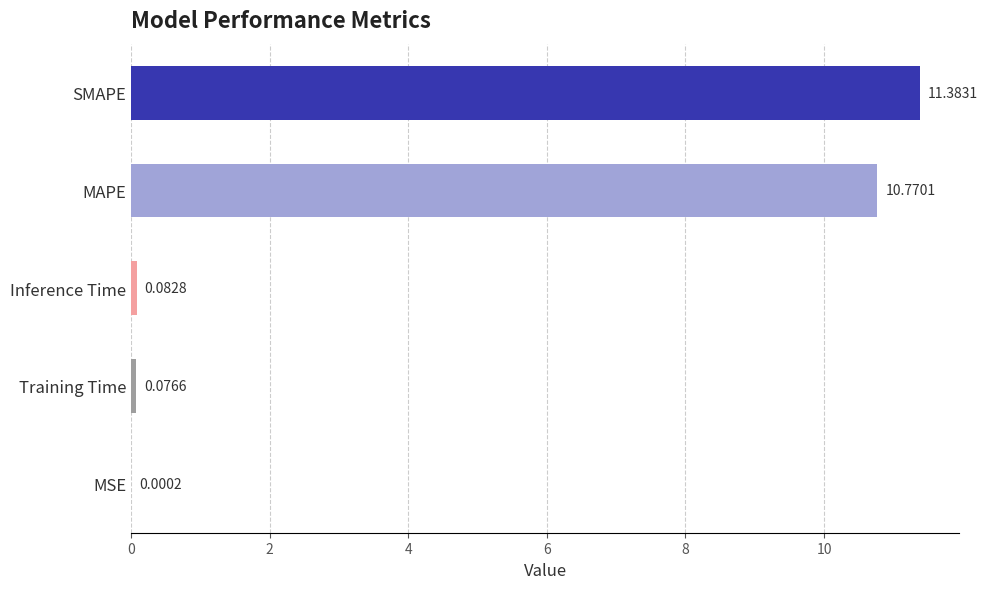

What is the sum of the values at MAPE and Inference Time?

10.9